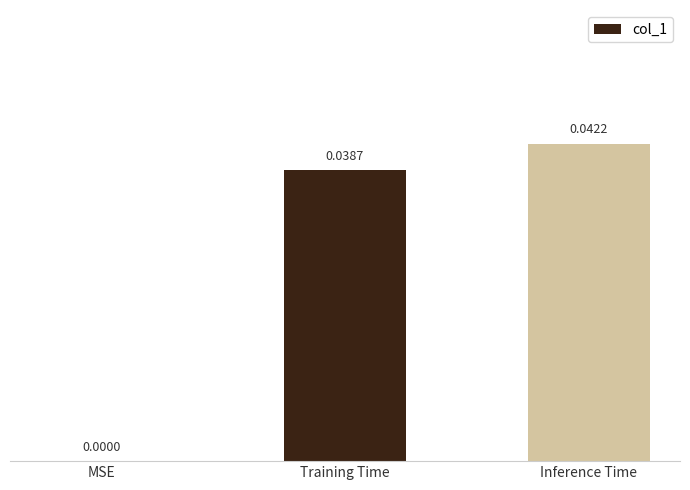

The value at Training Time is 0.0. True or false?

True